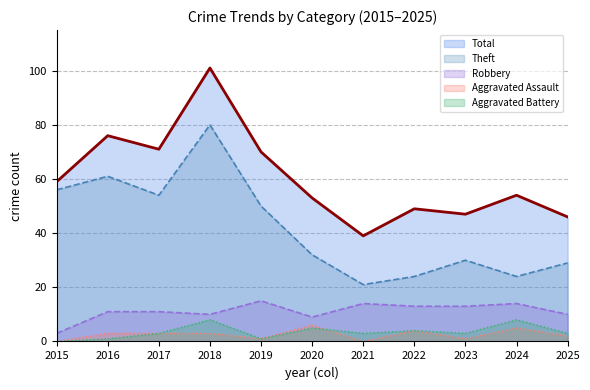

True or false: Total and Theft intersect in this chart.

False